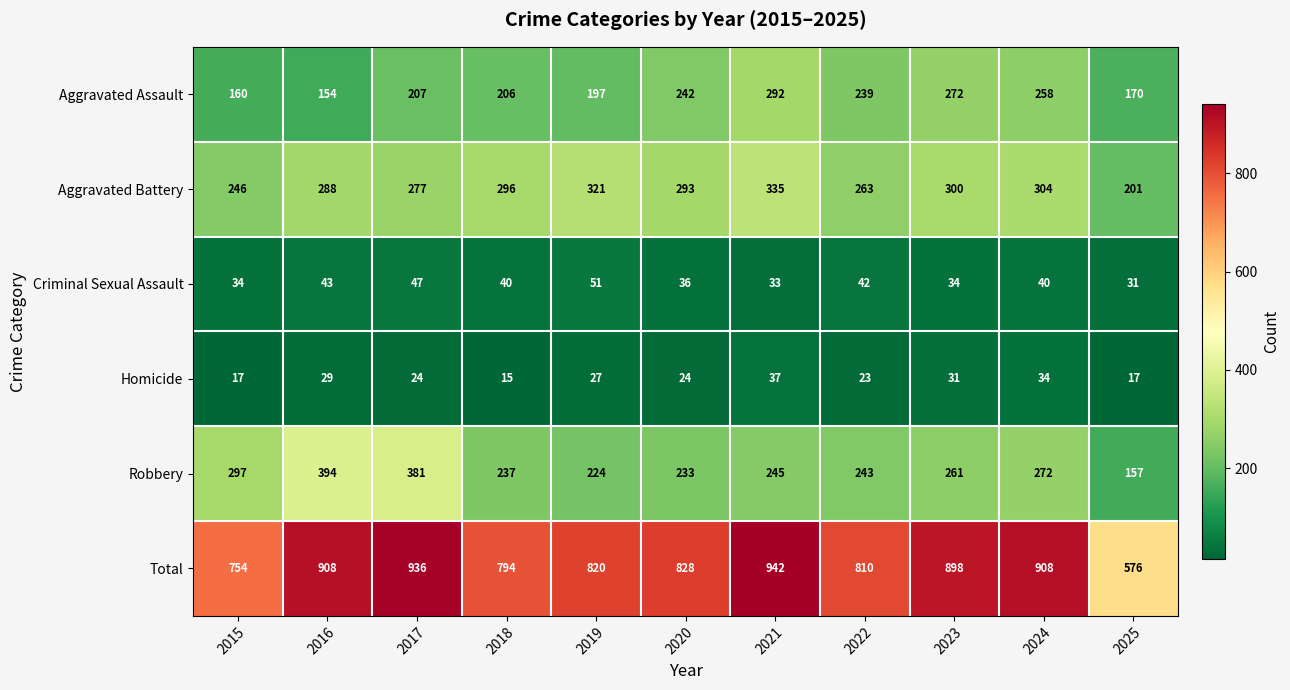

Where is Aggravated Battery nearest to the value 268?

2022